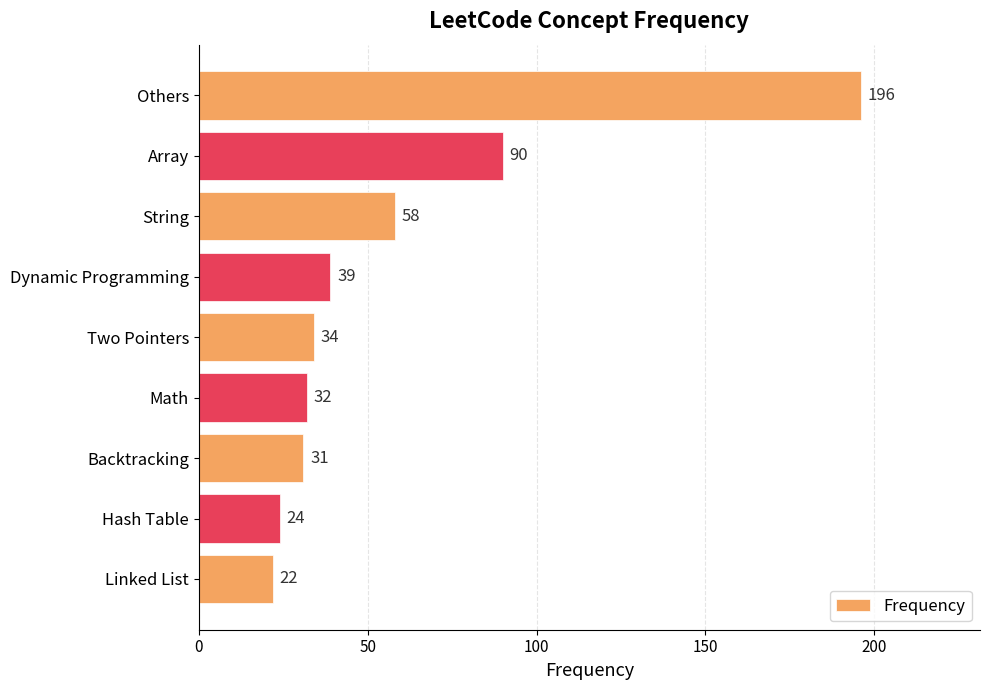

What is the sum of all values?

526